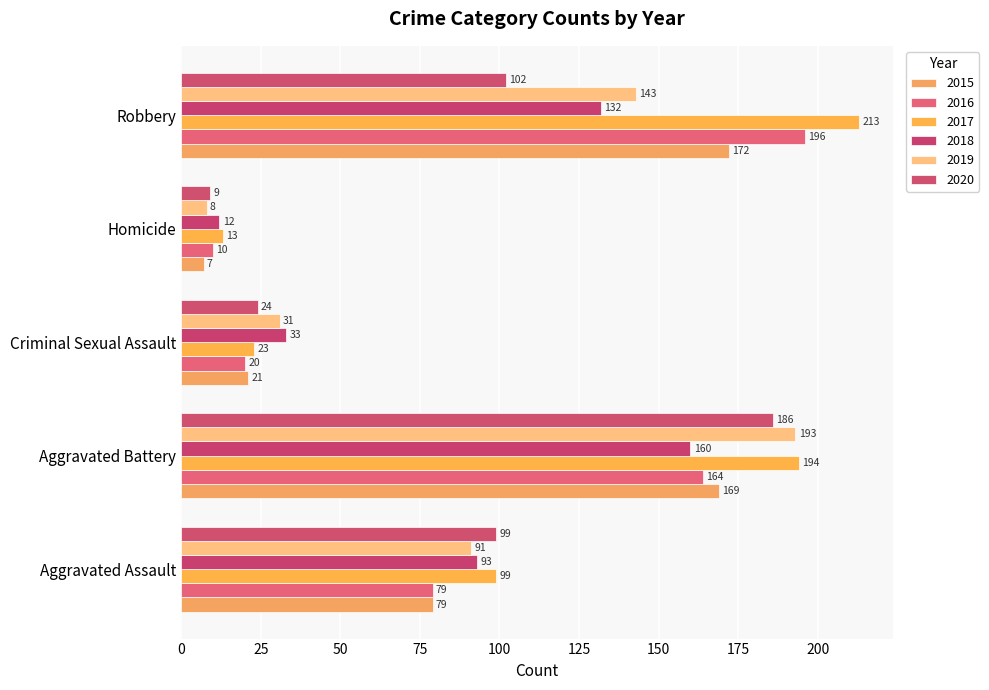

What is the maximum value shown in the chart?

213